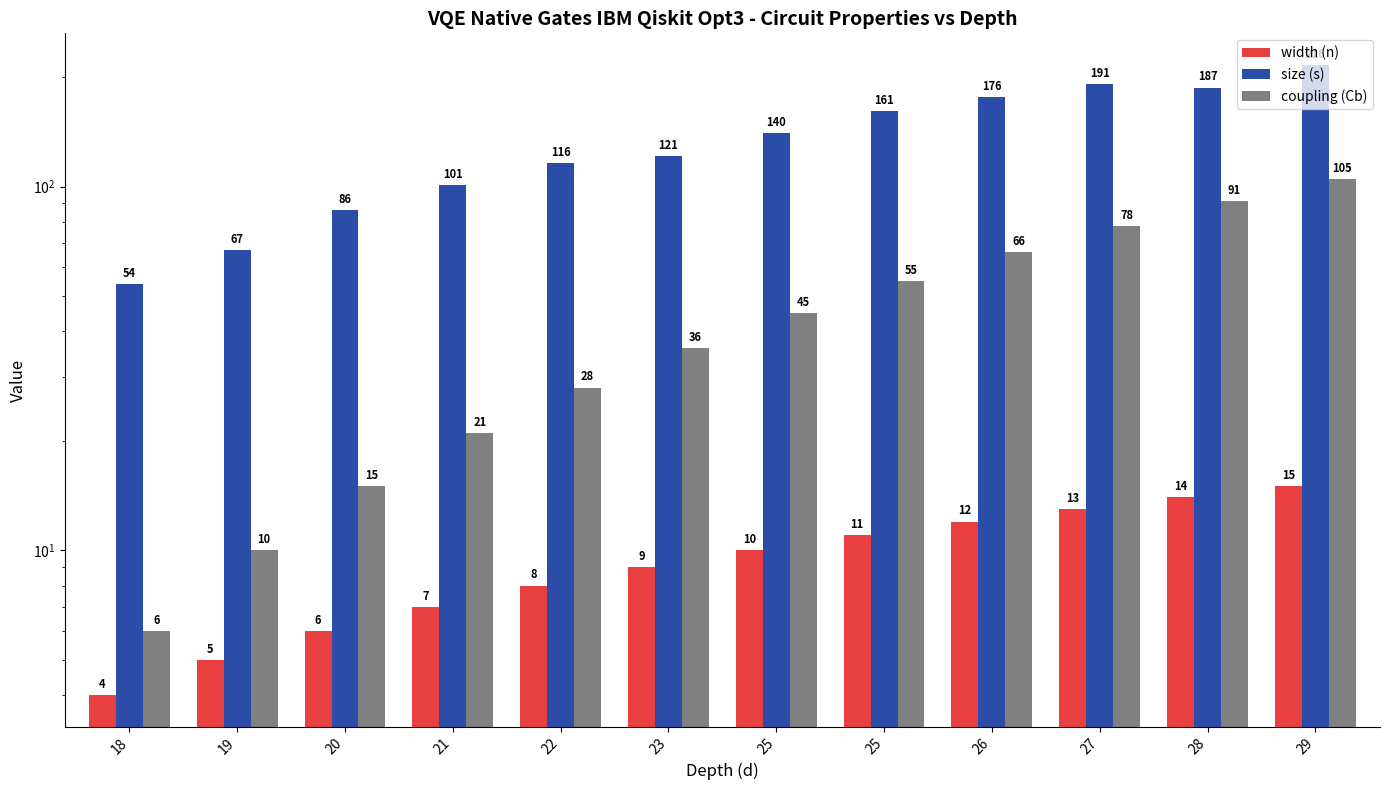

True or false: size (s) has a value of 187 at 28.

True